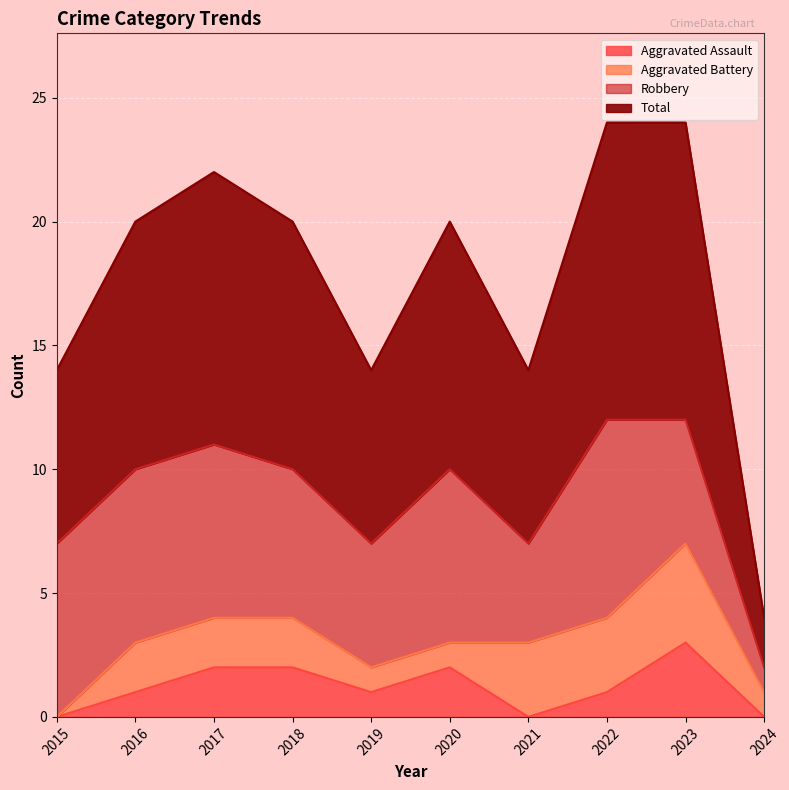

How many values in the Aggravated Assault series exceed 1?

4